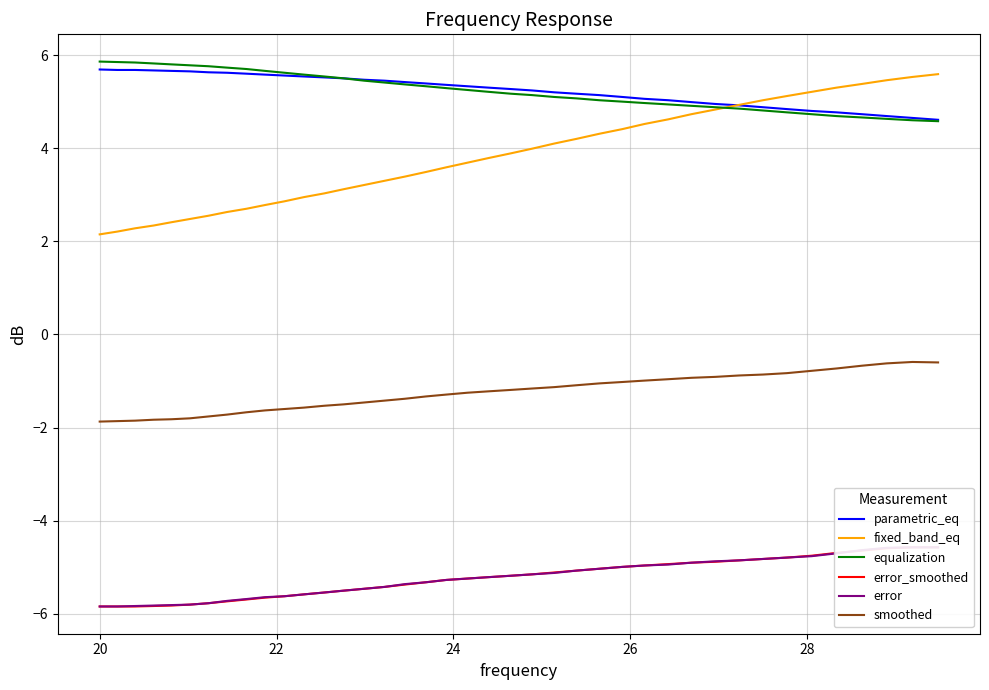

What is the value of the smoothed point at the 10th from the left?

-1.6